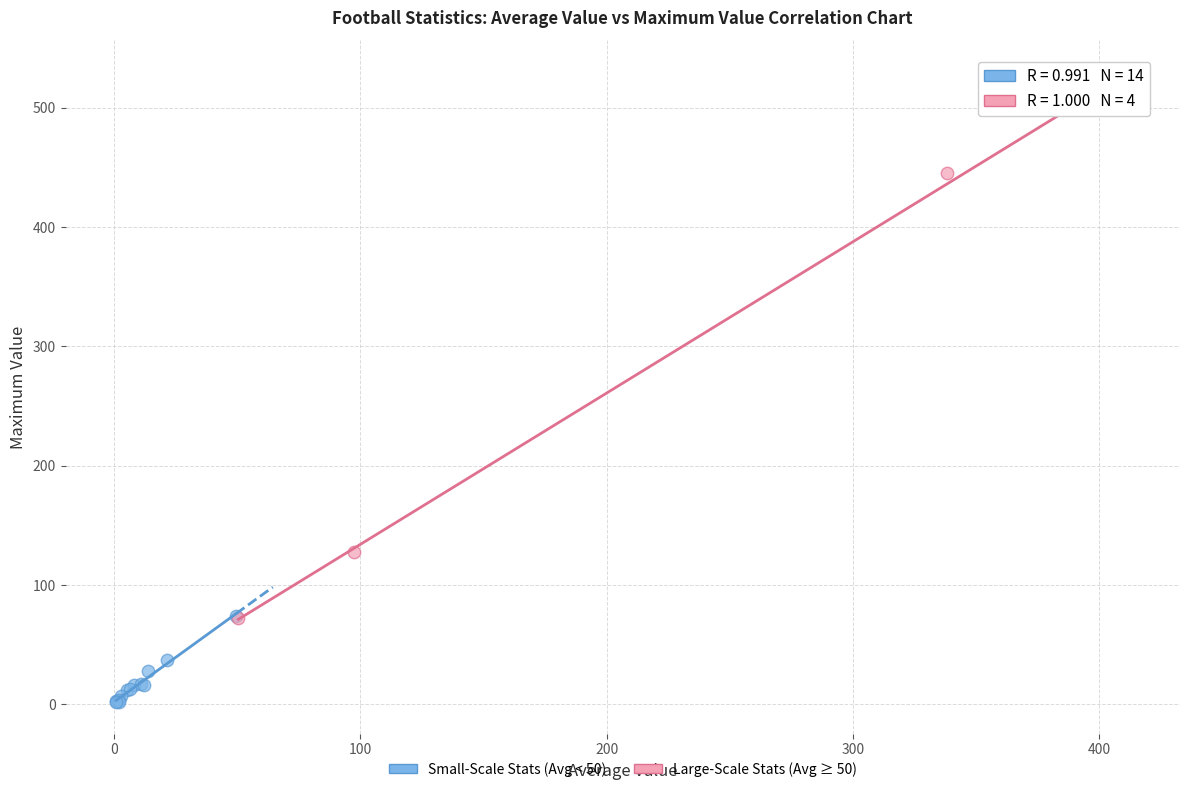

Which series has the largest Y range (max minus min)?

Large-Scale Stats (Avg ≥ 50)